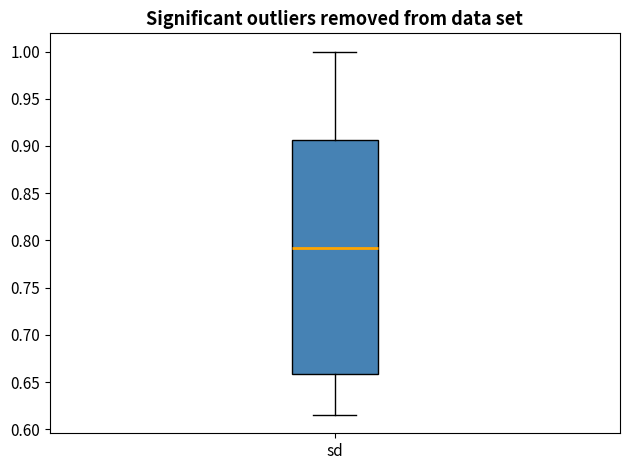

Transcribe this box plot: give where the median line is, the range the box spans, and where the two whiskers end, as read against the y-axis. The values are not printed on the chart, so give them approximately, as read against the axis.

median 0.790, box 0.660 to 0.905, whiskers 0.615 to 1.000